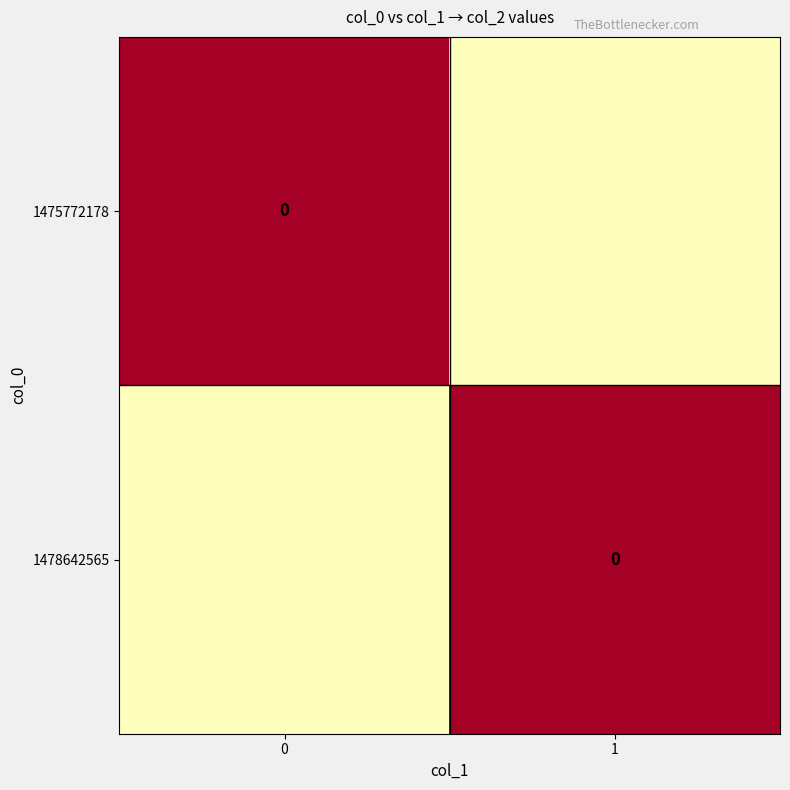

True or false: 1475772178 has a value of 0.8 at 1.

False